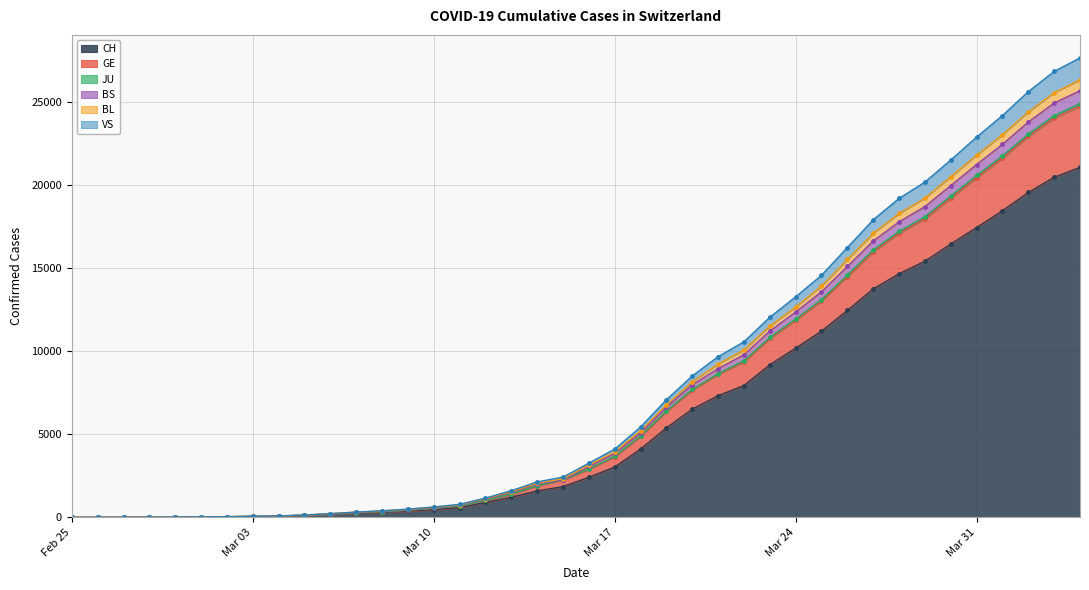

How many lines are shown in the chart?

6